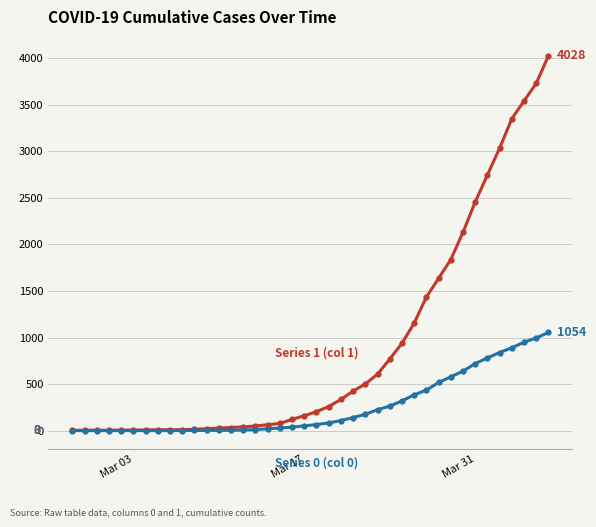

Count the number of categories in the chart.

40